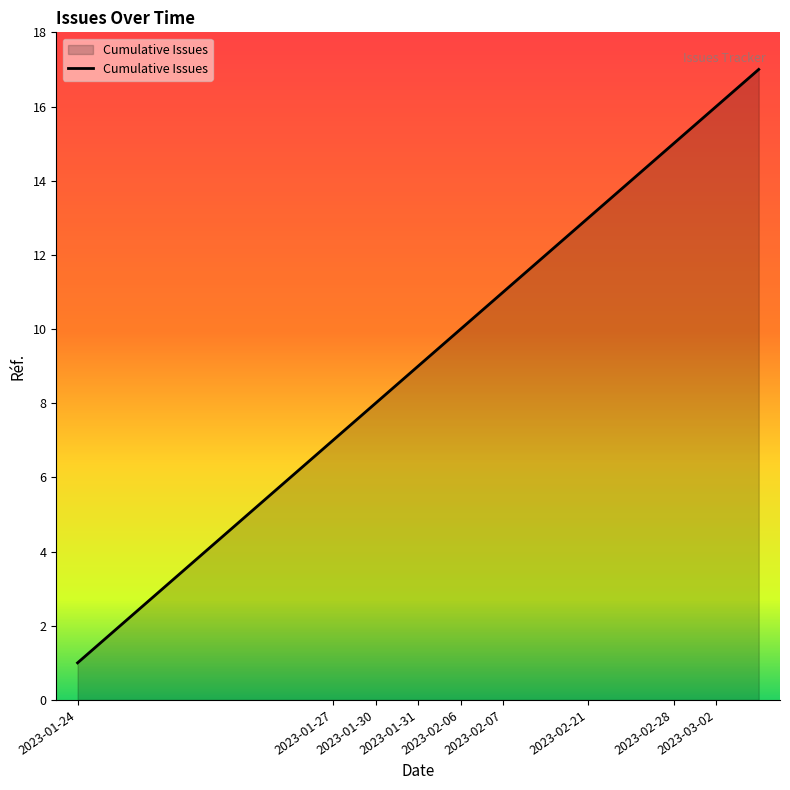

What is the difference between the maximum and minimum values?

16